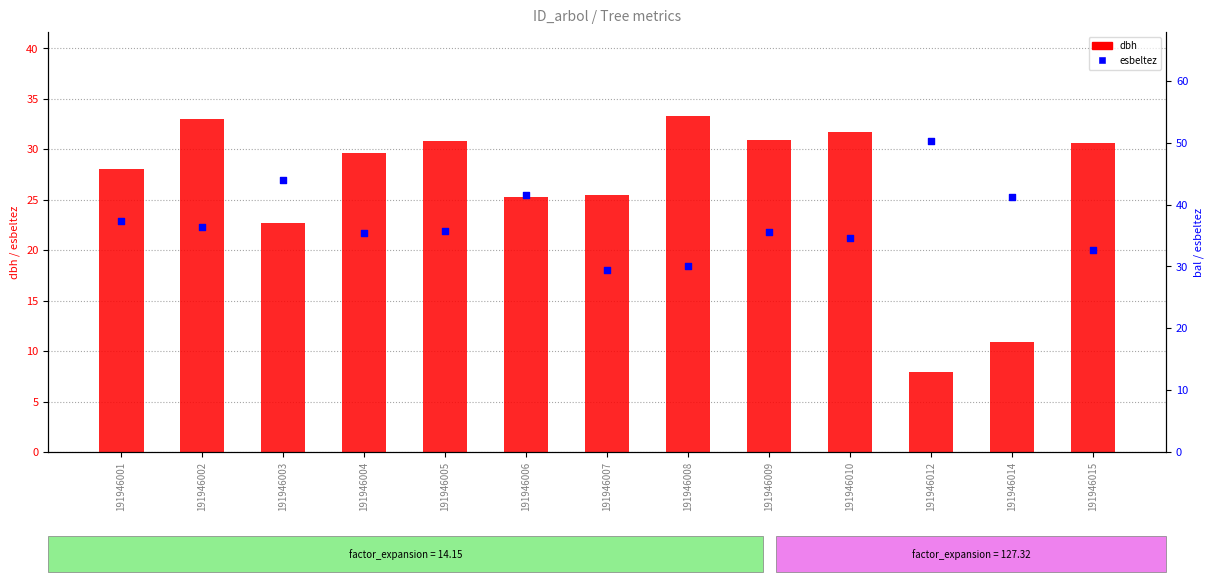

Which series has the largest total across all categories?

esbeltez